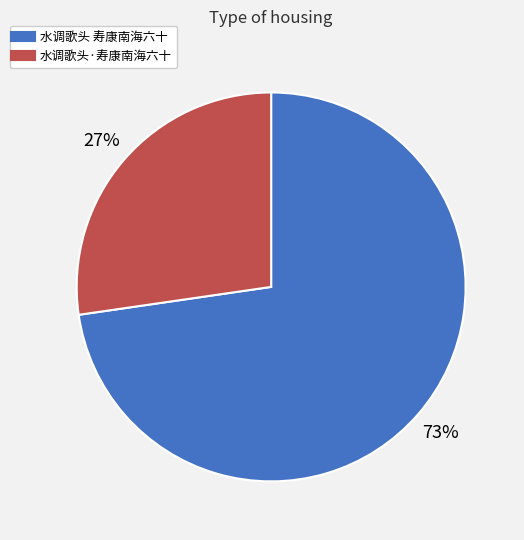

Is the sum of 水调歌头·寿康南海六十 and 水调歌头 寿康南海六十 greater than half?

Yes